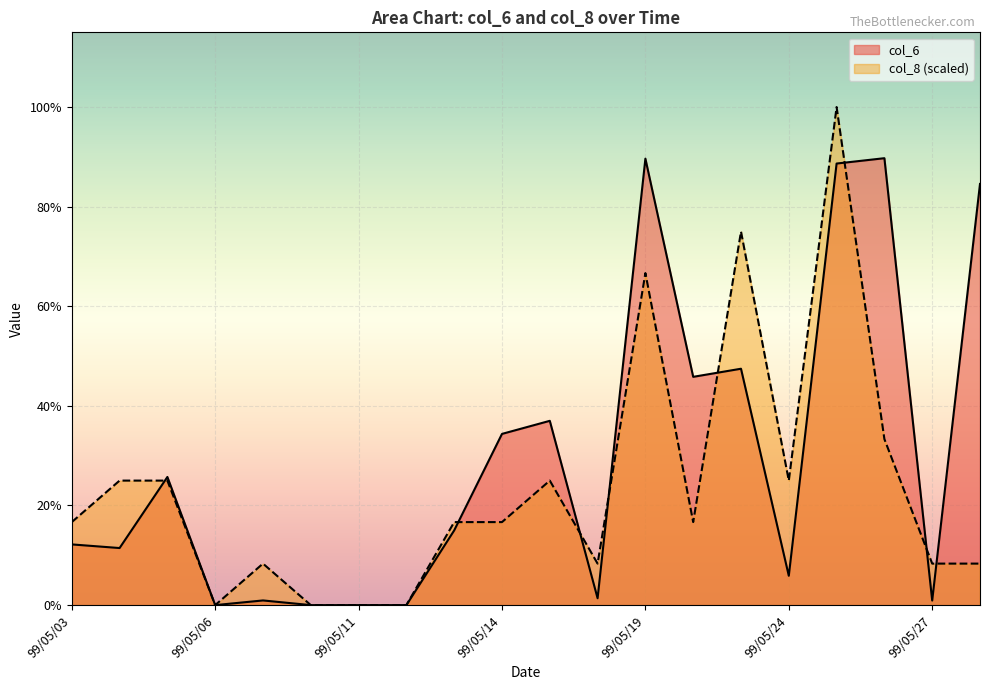

How many categories are shown in the chart?

20